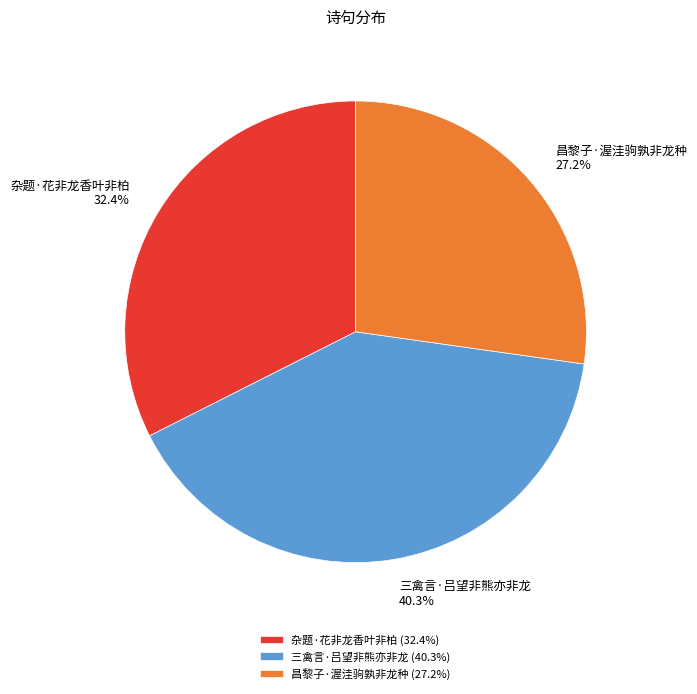

Is the sum of 杂题·花非龙香叶非柏 and 三禽言·吕望非熊亦非龙 greater than half?

Yes